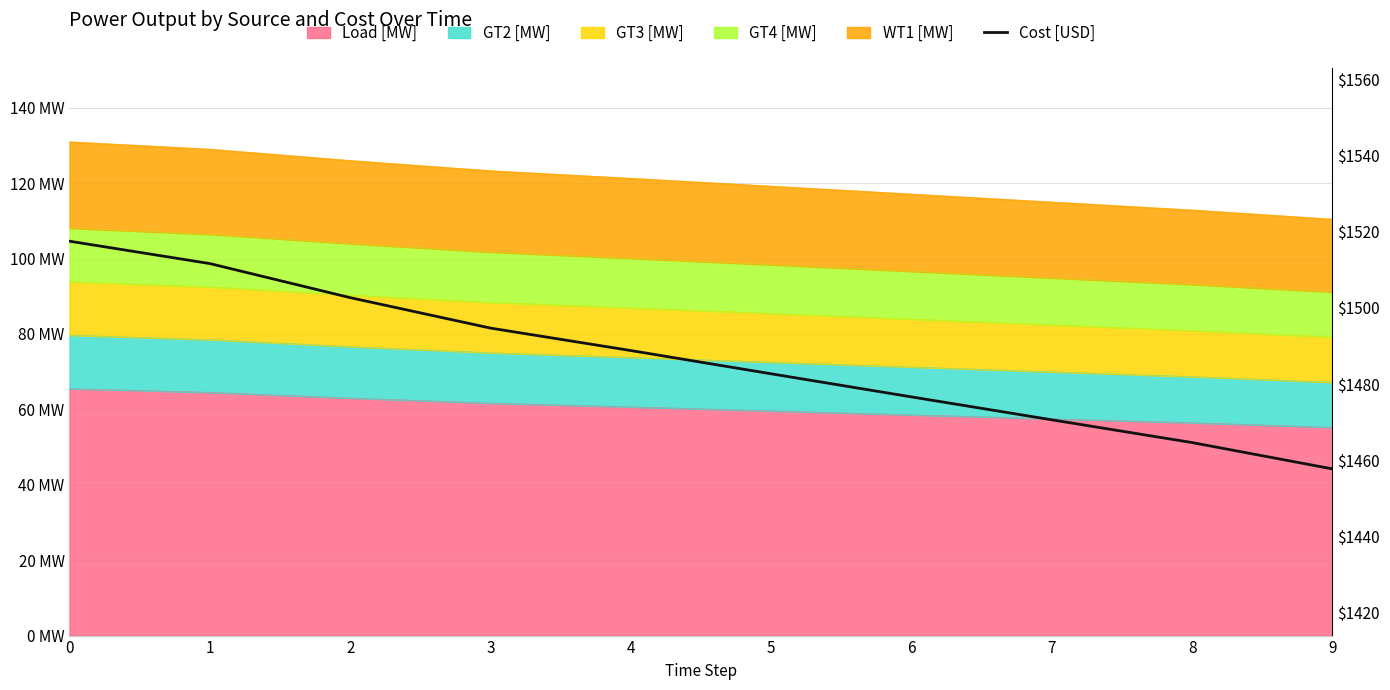

Is it true that the value at 7 is 1470.6?

True